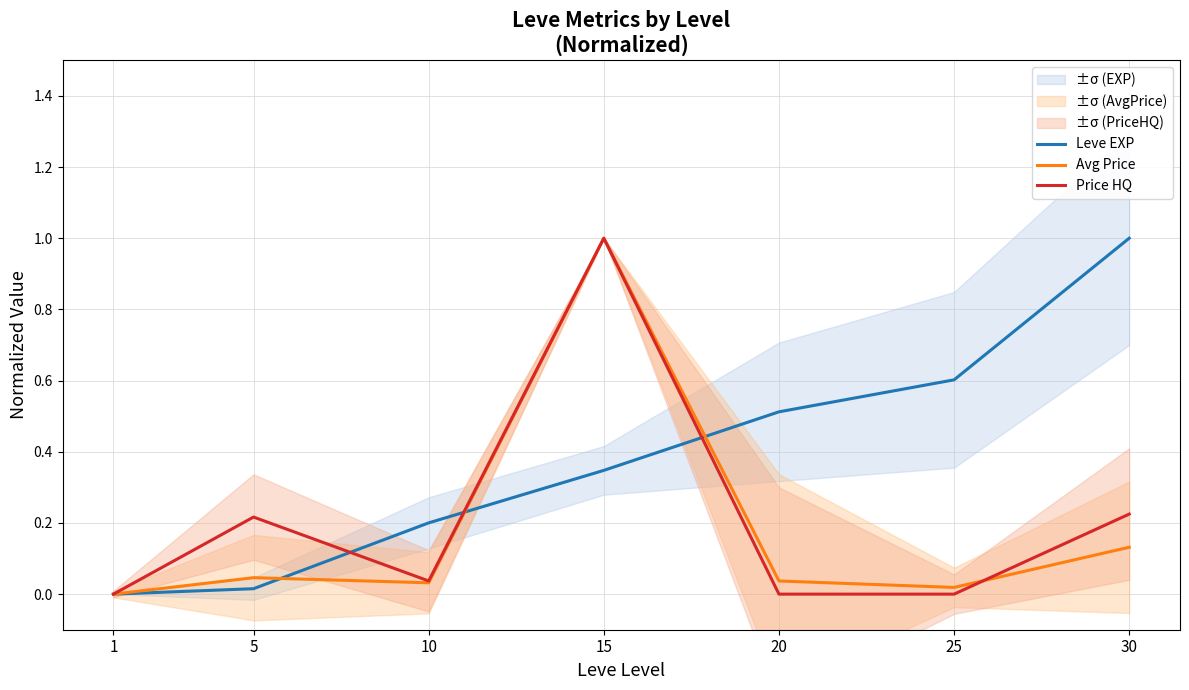

How many positive values does the Avg Price series have?

6